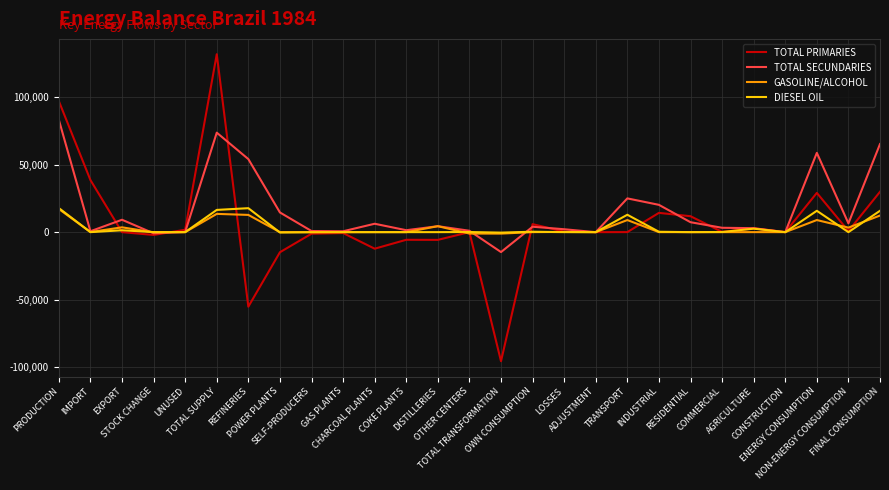

What is the minimum value shown in the chart?

-95754.5